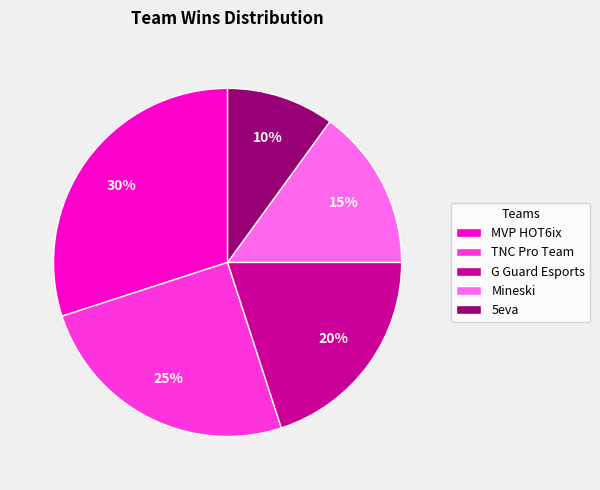

To the nearest percent, what portion does TNC Pro Team represent?

25%